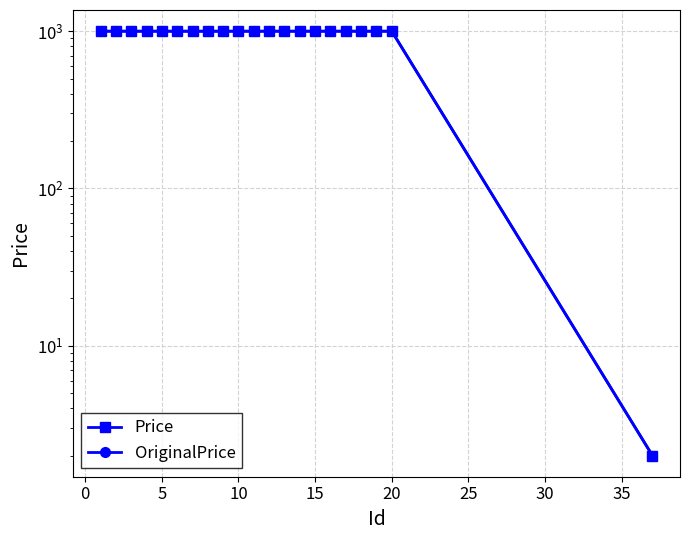

What is the difference between the second highest and minimum values in the OriginalPrice series?

998